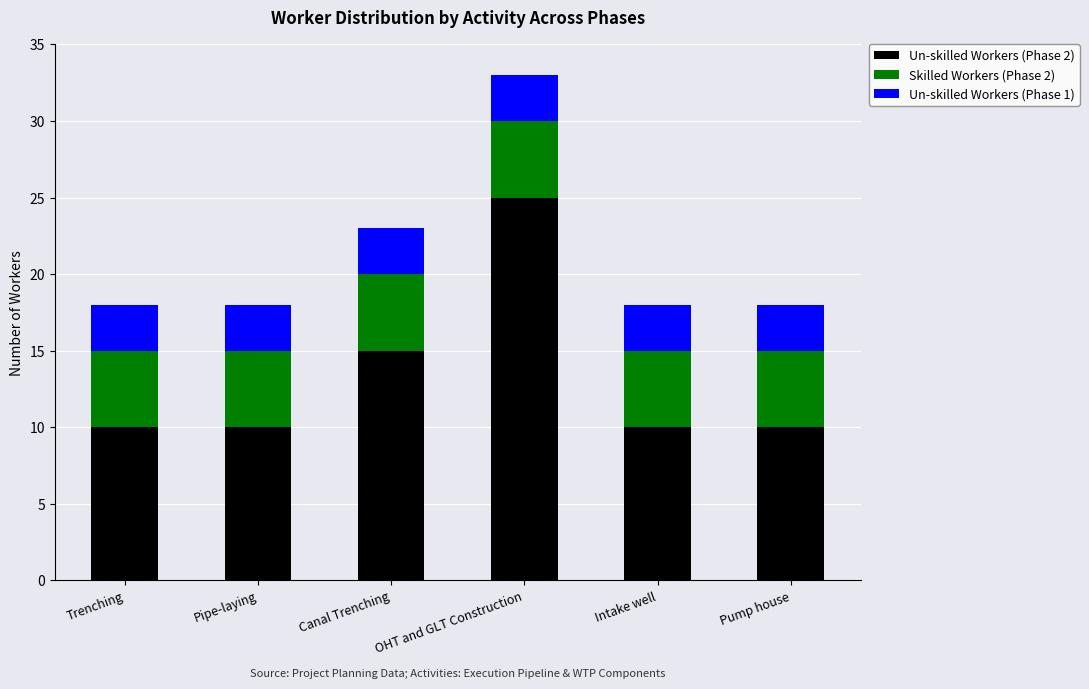

Does the chart contain stacked bars?

Yes